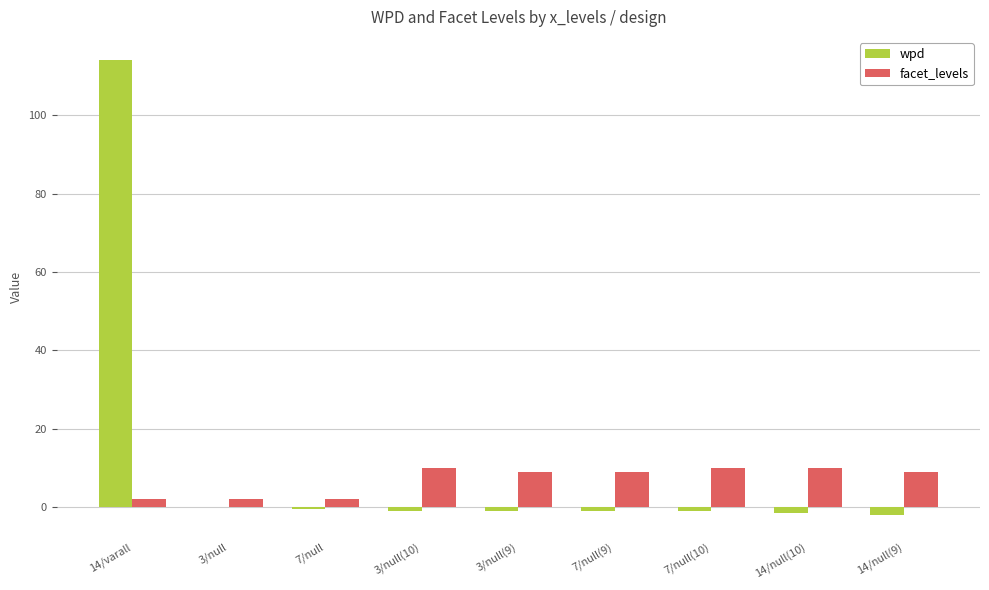

How many distinct data groups are displayed?

2